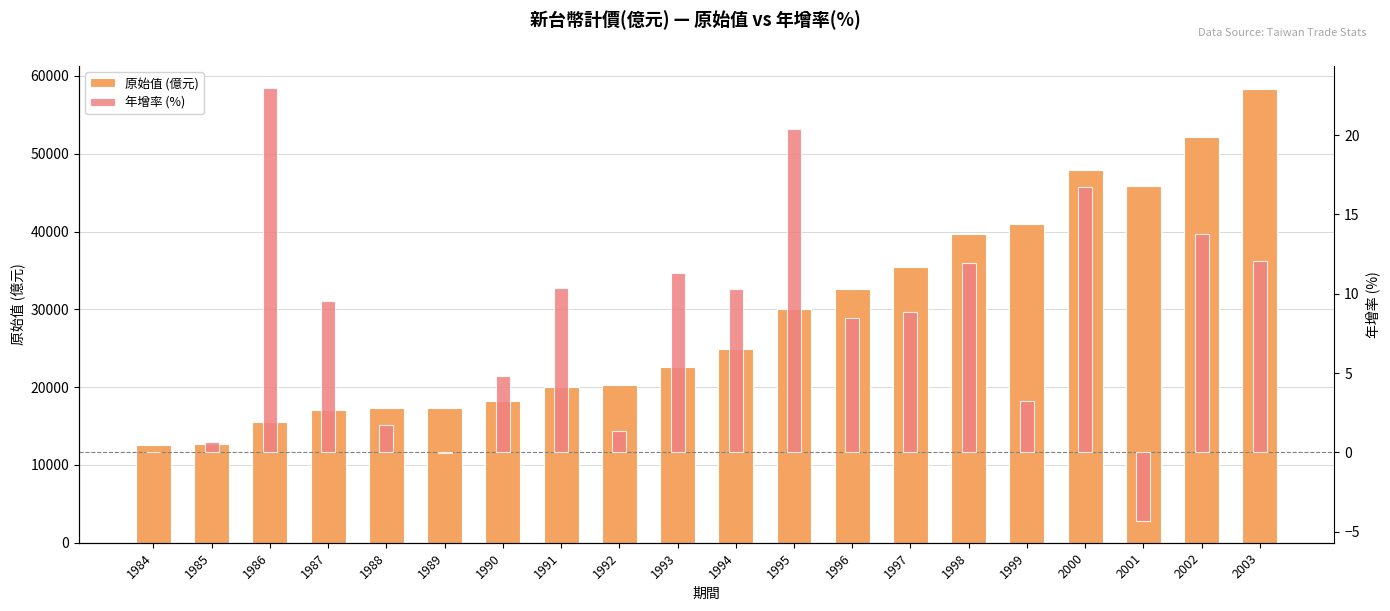

What is the highest value of the 原始值 (億元) series?

58379.0